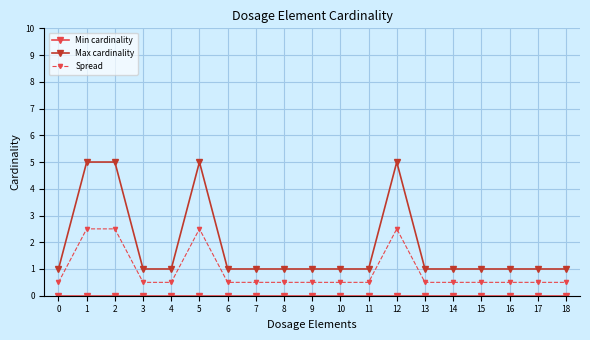

What is the greatest value displayed?

5.0